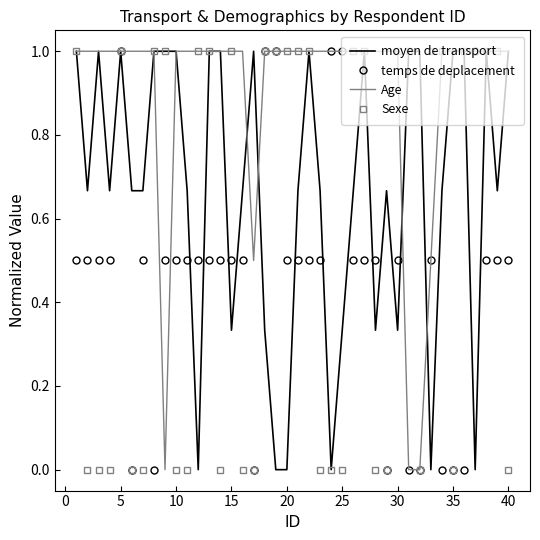

What is the greatest value displayed?

1.0